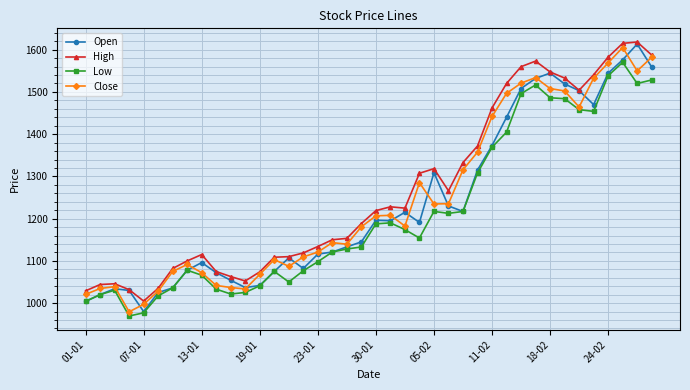

True or false: High and Low cross at least once.

False